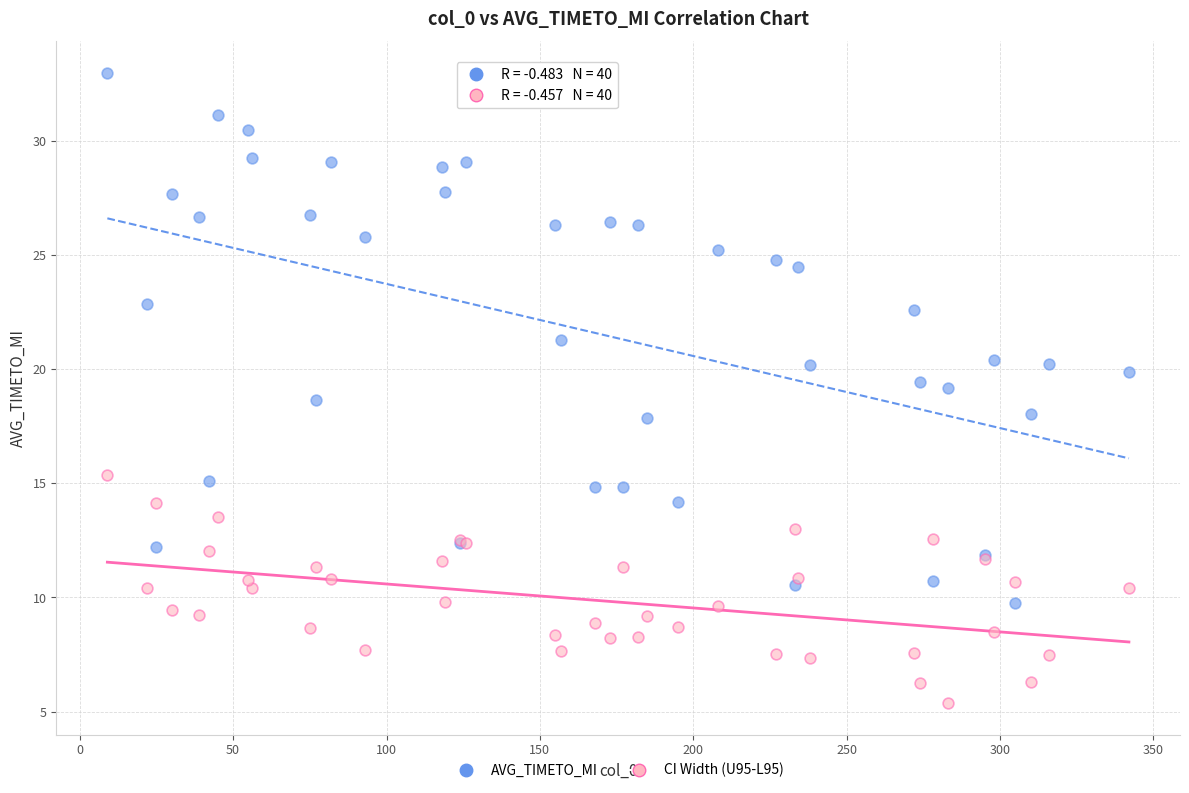

Which series has the largest Y range (max minus min)?

AVG_TIMETO_MI